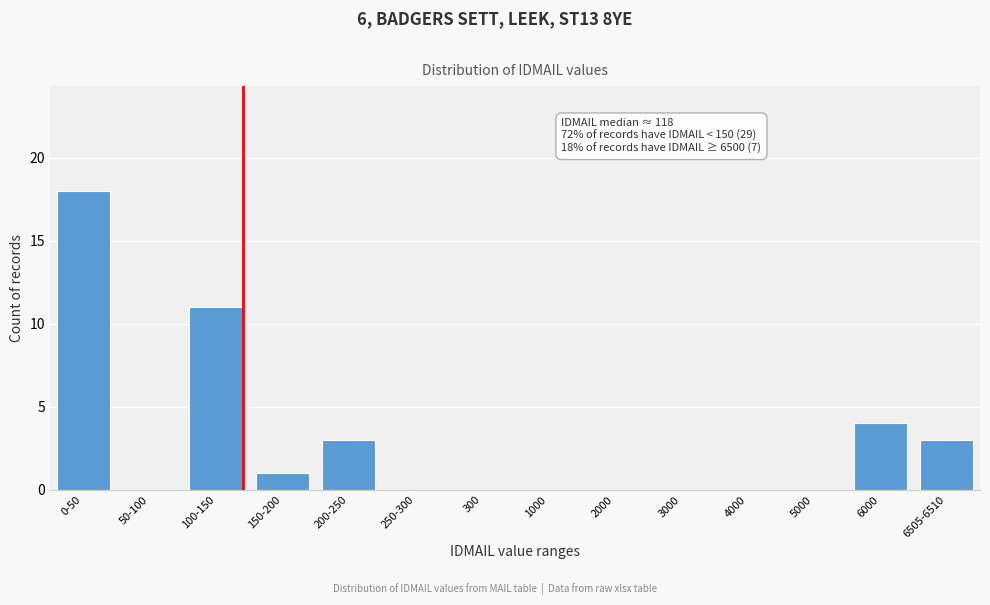

Reading right to left, what are all the values shown in this chart?

6505-6510=3	6000=4	5000=0	4000=0	3000=0	2000=0	1000=0	300=0	250-300=0	200-250=3	150-200=1	100-150=11	50-100=0	0-50=18